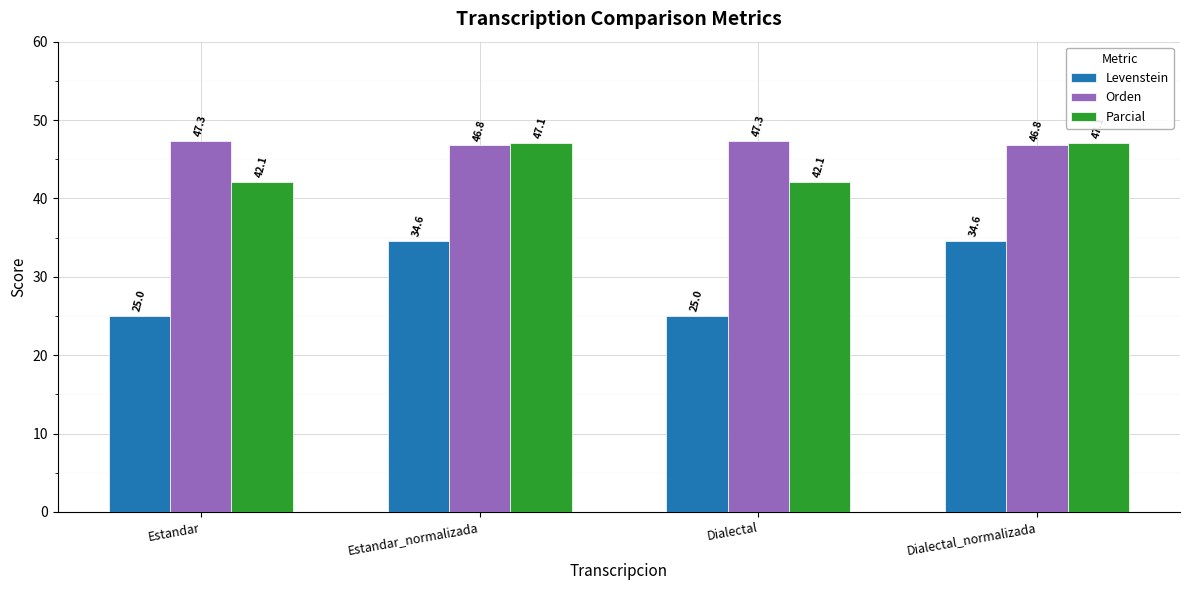

At which label does Levenstein first exceed 34?

Estandar_normalizada